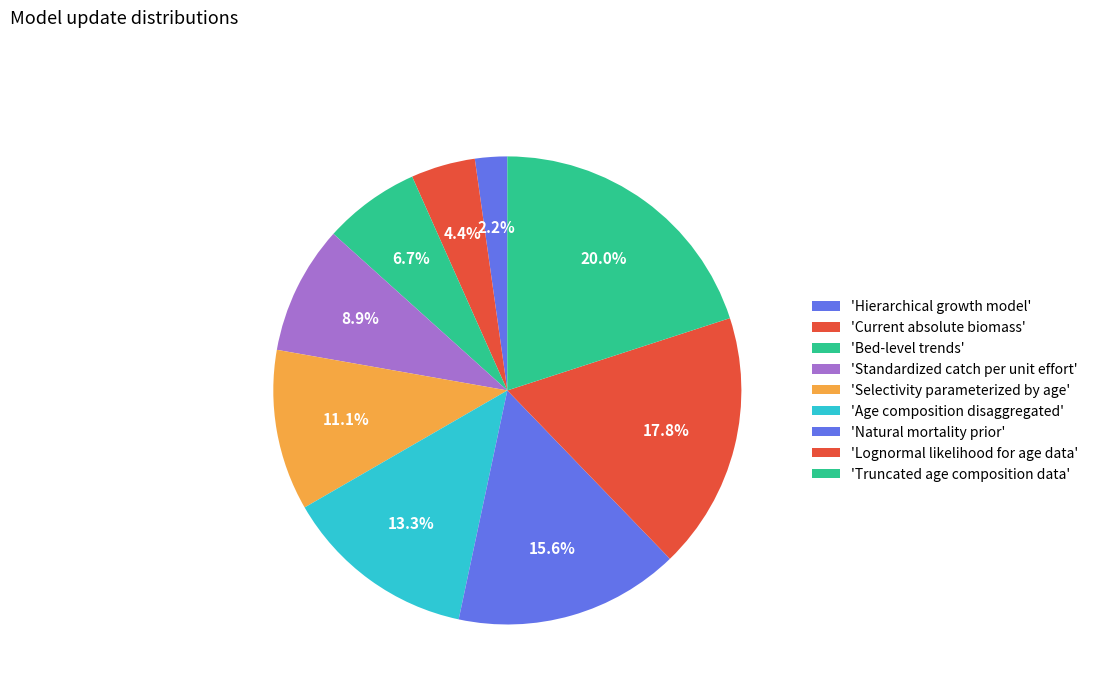

Rank the categories by value from highest to lowest.

Truncated age composition data, Lognormal likelihood for age data, Natural mortality prior, Age composition disaggregated, Selectivity parameterized by age, Standardized catch per unit effort, Bed-level trends, Current absolute biomass, Hierarchical growth model